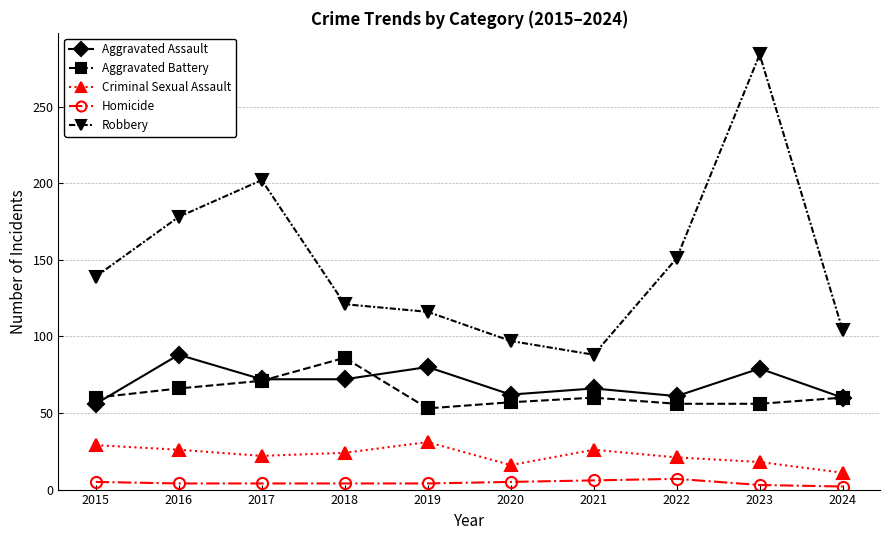

True or false: Homicide and Robbery cross at least once.

False